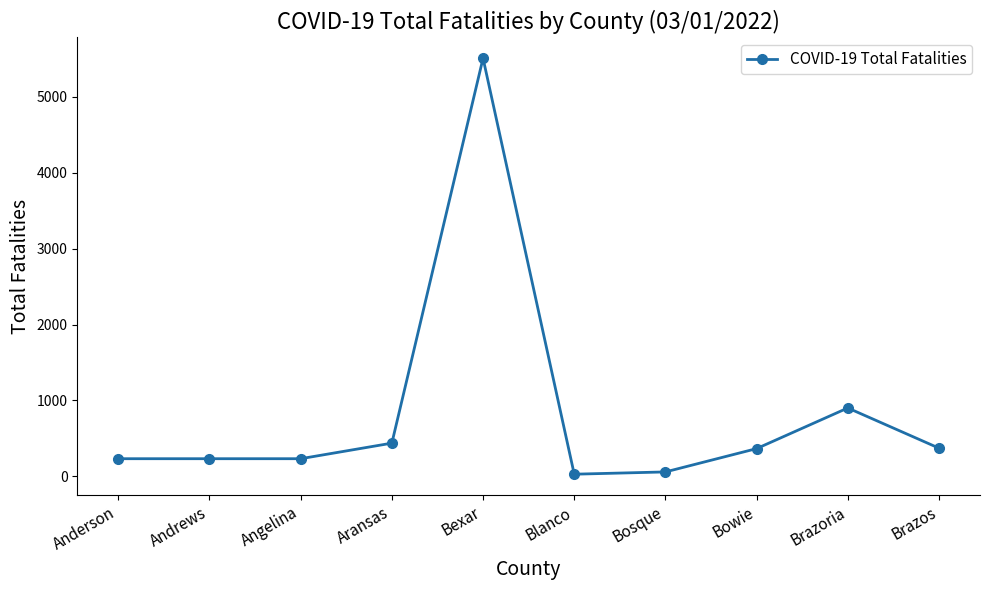

Which label corresponds to the largest value in the chart?

Bexar